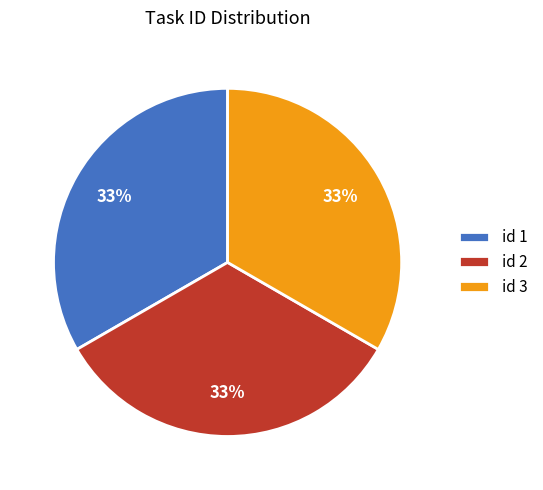

Approximately how many times larger is the value at id 2 compared to id 1?

1.0